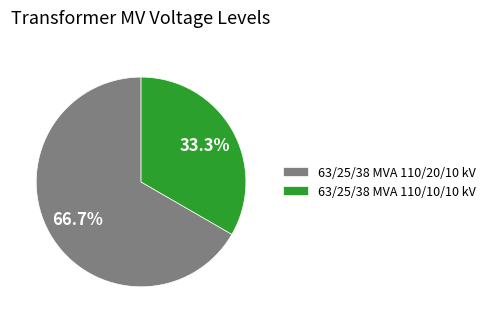

What is the largest slice in the pie chart?

63/25/38 MVA 110/20/10 kV